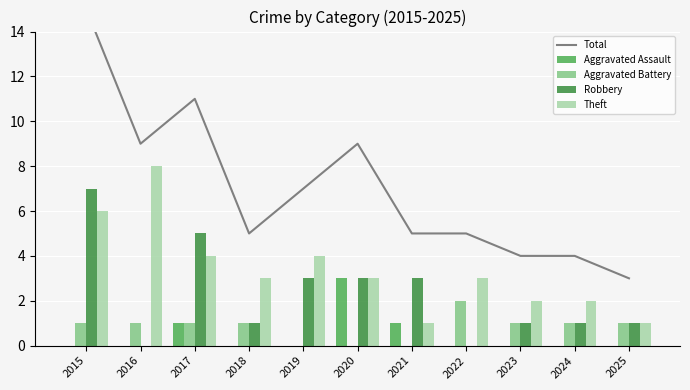

Which series has the widest spread of values?

Total